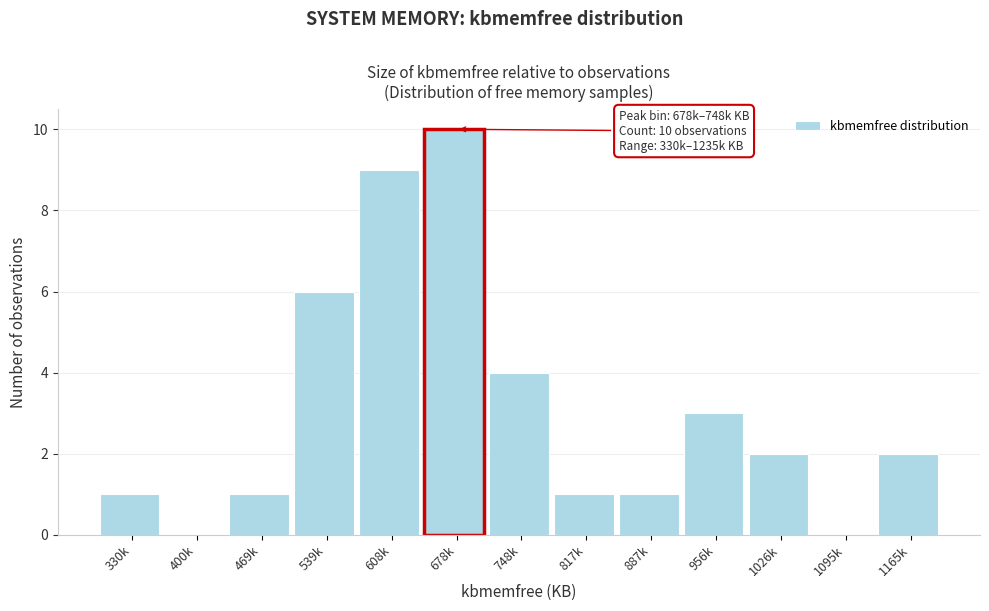

Reading right to left, extract all data points from this chart.

1165k=2	1095k=0	1026k=2	956k=3	887k=1	817k=1	748k=4	678k=10	608k=9	539k=6	469k=1	400k=0	330k=1